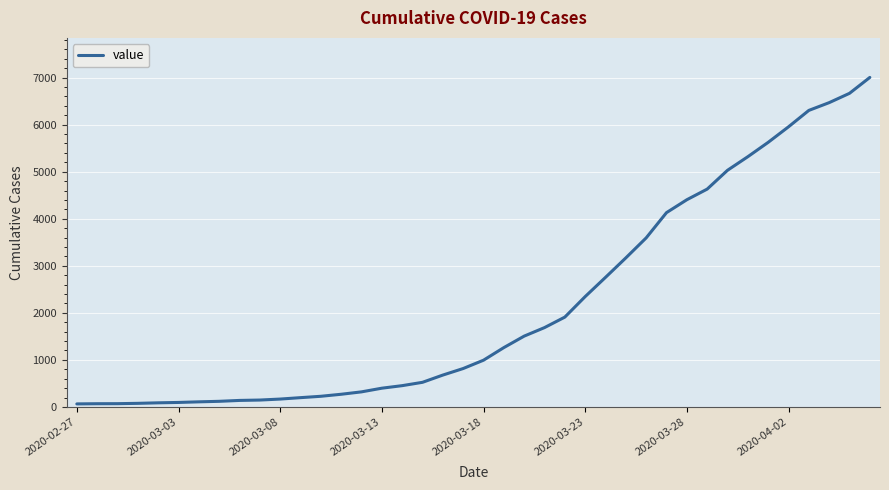

What is the difference between the maximum and minimum values?

6940